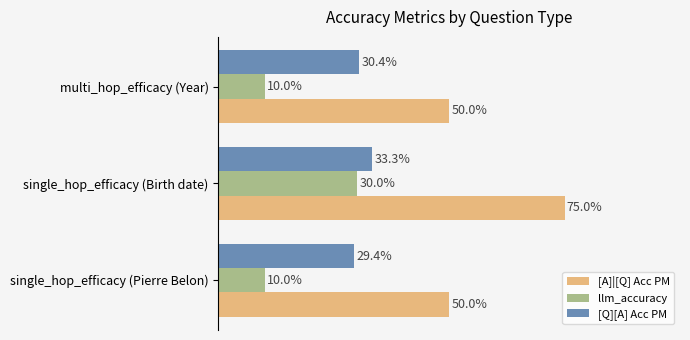

What are all the series names shown in the legend?

[A]|[Q] Acc PM, llm_accuracy, [Q][A] Acc PM